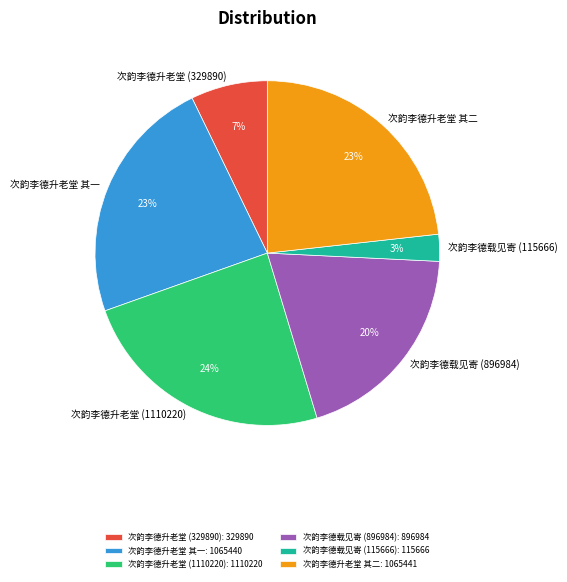

Combined, do 次韵李德载见寄 (896984): 896984 and 次韵李德升老堂 (329890): 329890 account for over 50%?

No